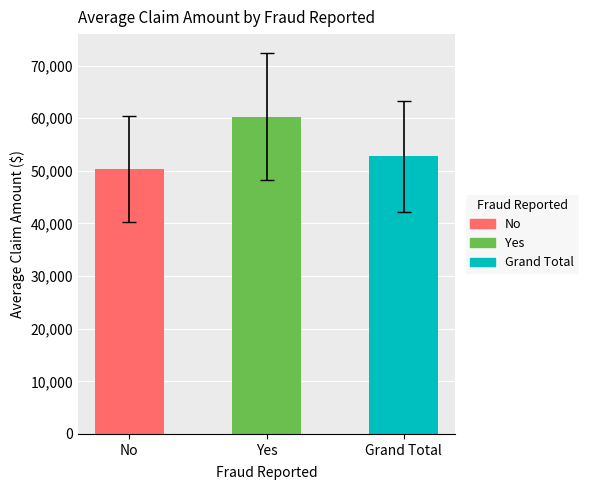

At which label does the data first exceed 52761?

Yes